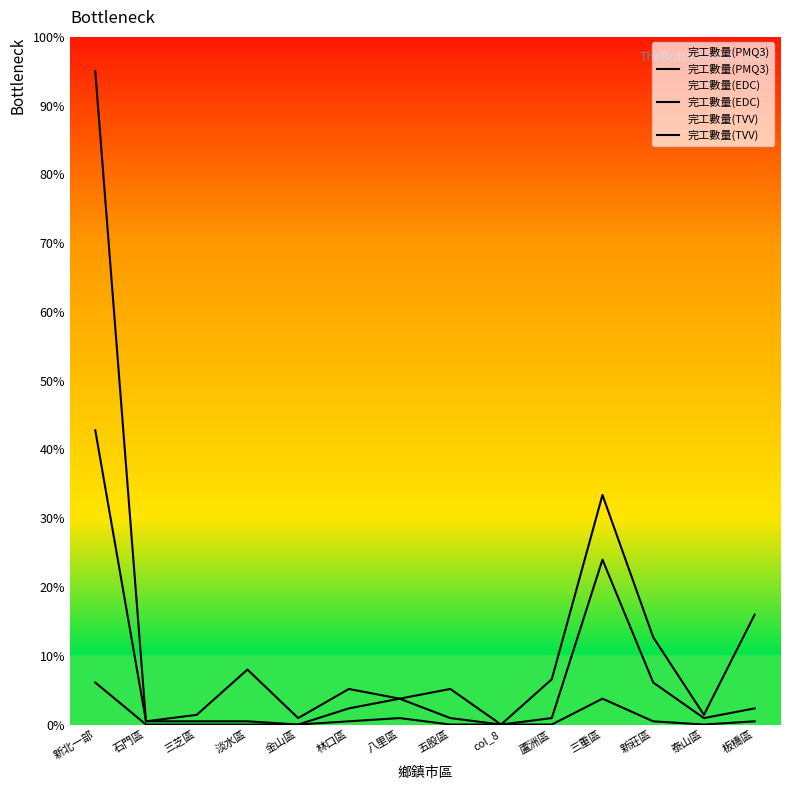

Reading left to right, what are all the values shown in this chart?

完工數量(PMQ3): 新北一部=42.8	石門區=0.5	三芝區=0.5	淡水區=0.5	金山區=0.0	林口區=2.4	八里區=3.8	五股區=0.9	col_8=0.0	蘆洲區=0.9	三重區=24.0	新莊區=6.1	泰山區=0.9	板橋區=2.4
完工數量(EDC): 新北一部=95.0	石門區=0.5	三芝區=1.4	淡水區=8.0	金山區=0.9	林口區=5.2	八里區=3.8	五股區=5.2	col_8=0.0	蘆洲區=6.6	三重區=33.4	新莊區=12.7	泰山區=1.4	板橋區=16.0
完工數量(TVV): 新北一部=6.1	石門區=0.0	三芝區=0.0	淡水區=0.0	金山區=0.0	林口區=0.5	八里區=0.9	五股區=0.0	col_8=0.0	蘆洲區=0.0	三重區=3.8	新莊區=0.5	泰山區=0.0	板橋區=0.5